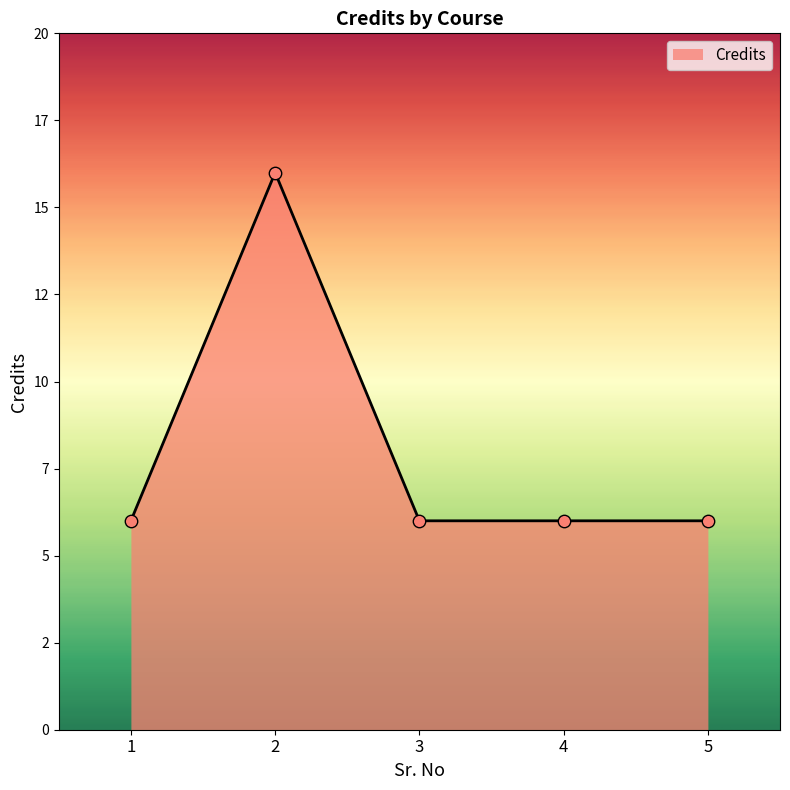

What is the change in value from 2 to 4?

-10